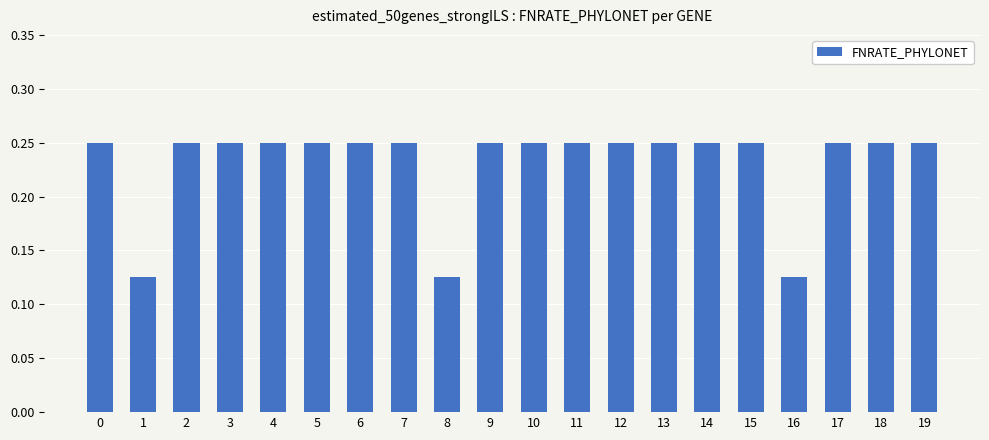

Is it true that the value at 19 is 0.4?

False